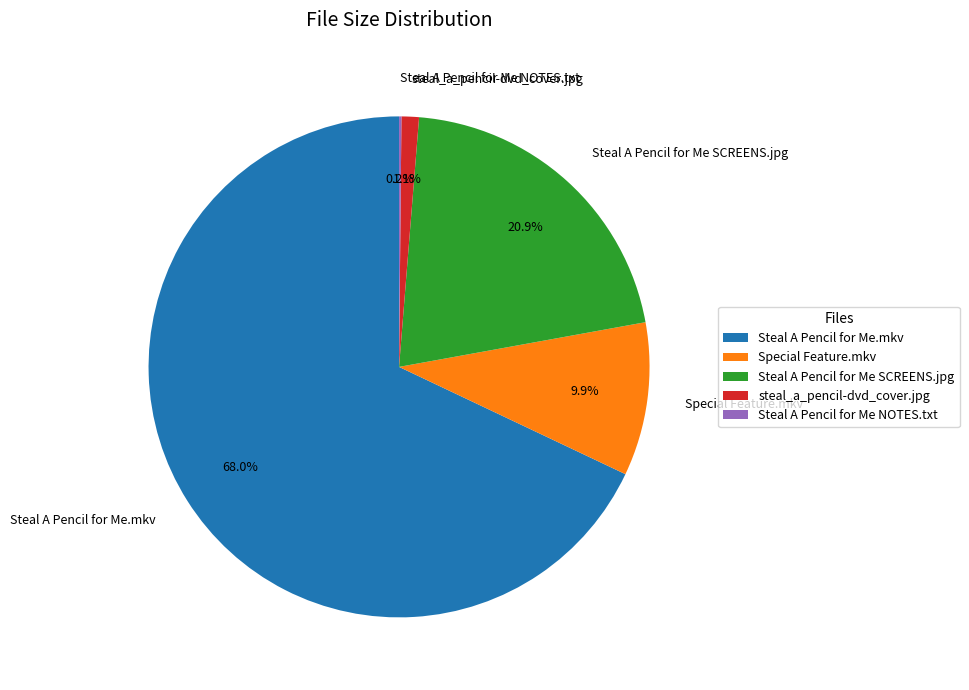

Which slice is the largest?

Steal A Pencil for Me.mkv